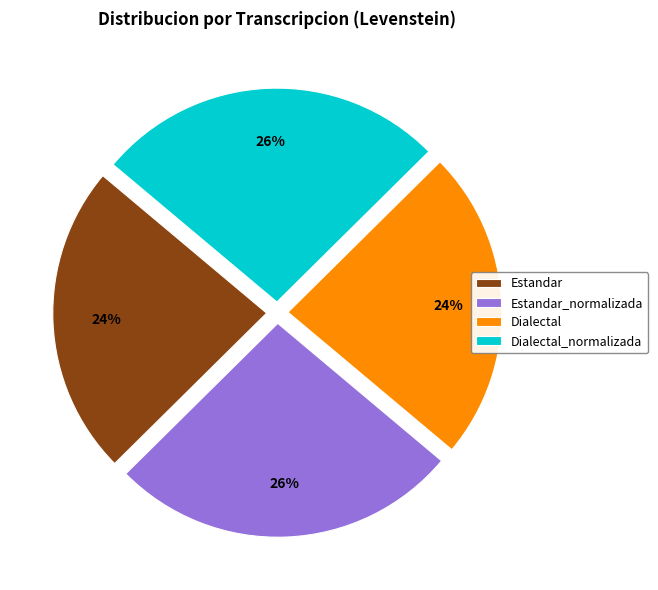

The Dialectal slice represents 16% of the pie. True or false?

False